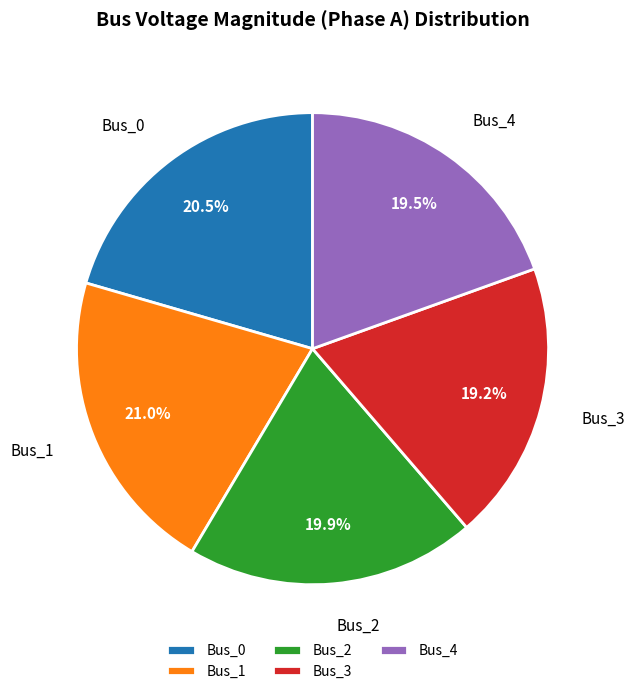

Is there a majority slice in this chart?

No